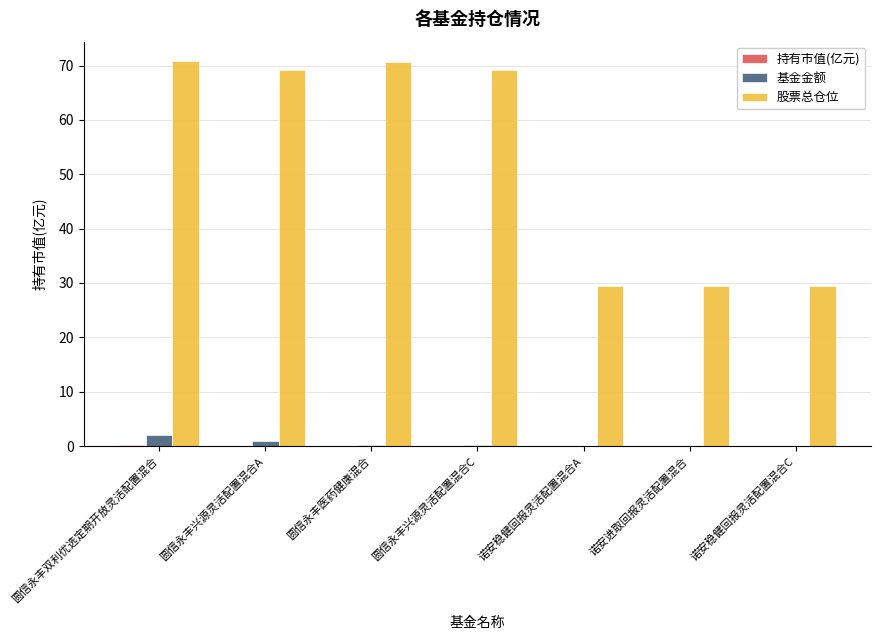

The 股票总仓位 series shows 6.3 at 诺安进取回报灵活配置混合. True or false?

False